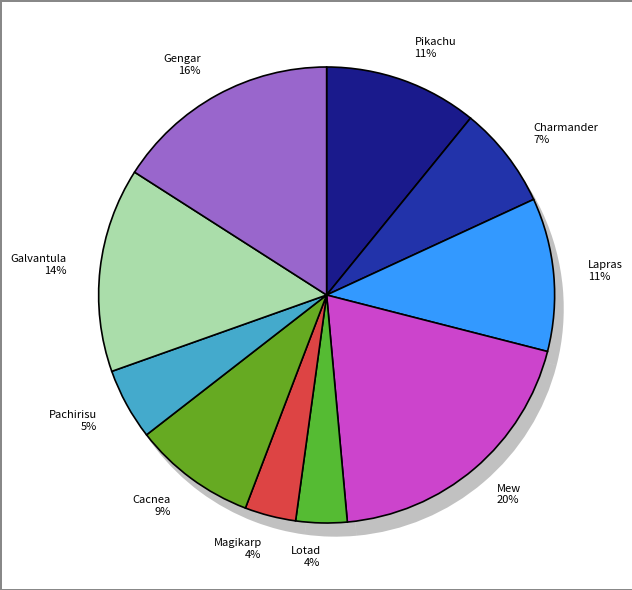

Does Mew represent more than half of the total?

No